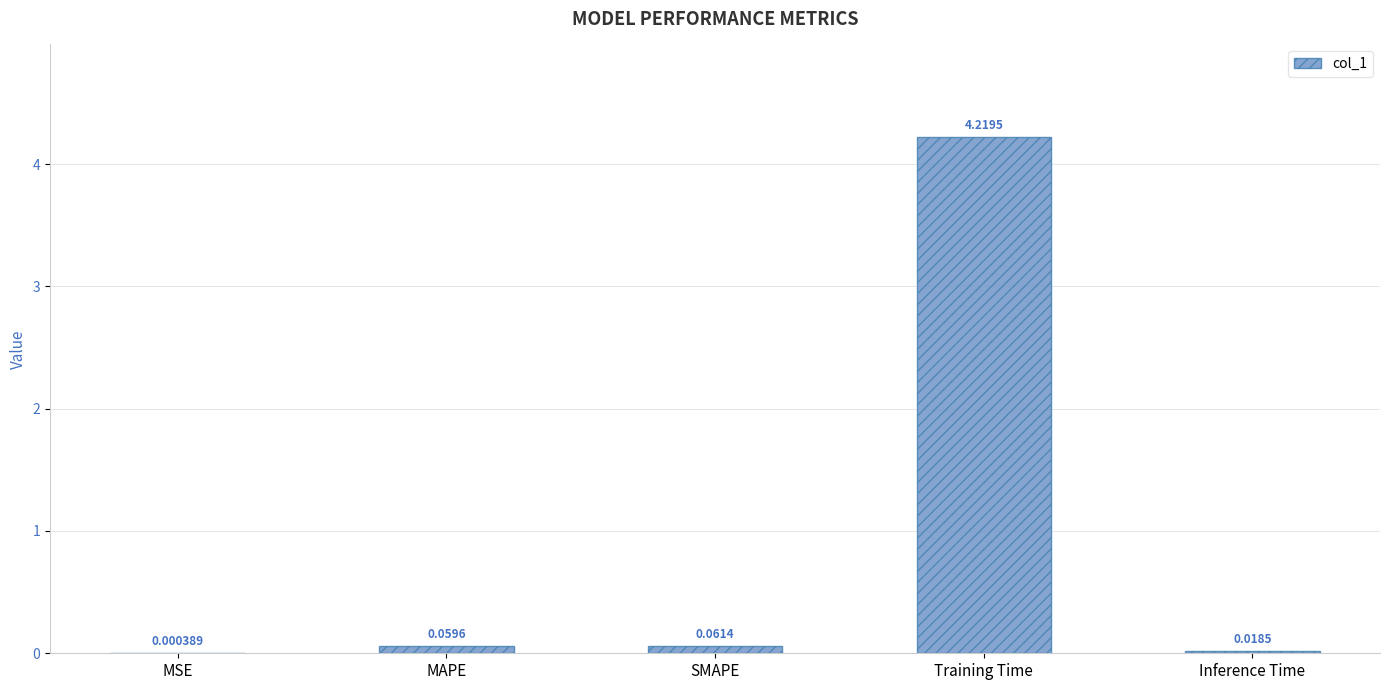

What is the change in value from Training Time to Inference Time?

-4.2